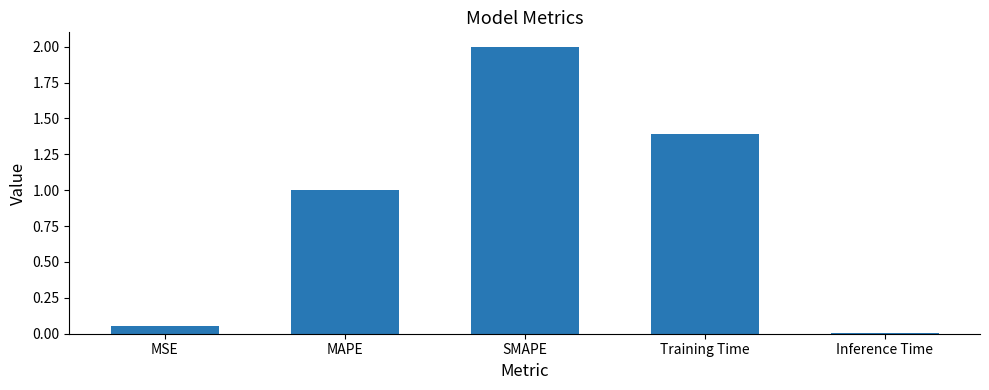

List the labels in order of value, largest first.

SMAPE, Training Time, MAPE, MSE, Inference Time